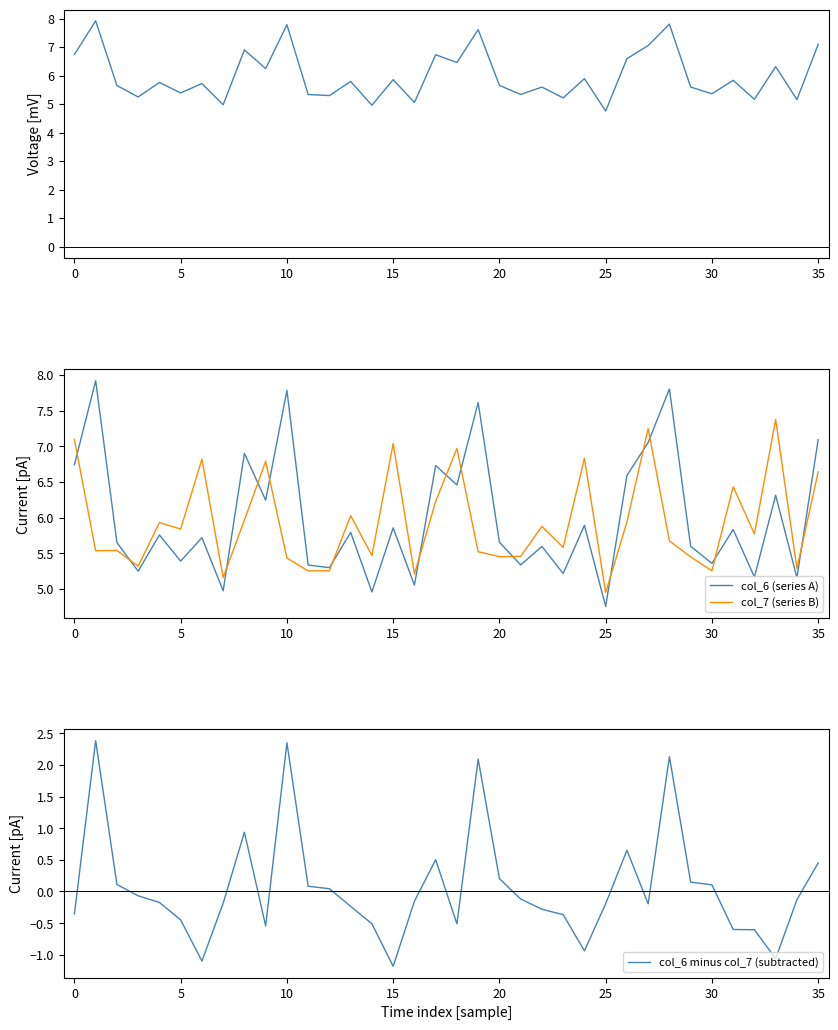

Which series has the largest total across all categories?

col_6